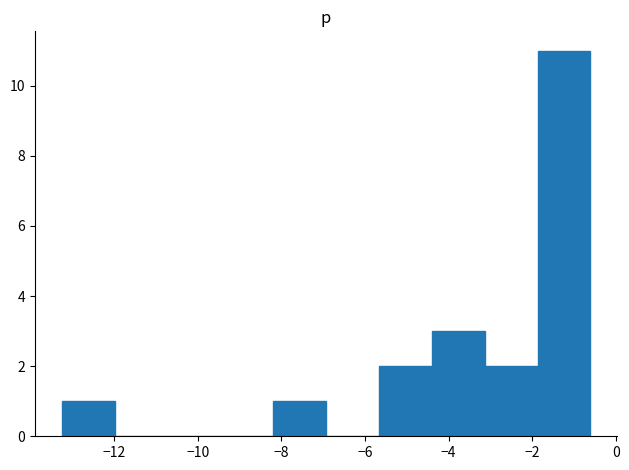

Reading left to right, transcribe this chart: for each bar, give the range it covers on the x-axis and its height. Neither the bar edges nor the heights are printed on the chart, so give them approximately, as read against the axes.

-13.2 to -12.0: 1
-12.0 to -10.8: 0
-10.8 to -9.4: 0
-9.4 to -8.2: 0
-8.2 to -7.0: 1
-7.0 to -5.6: 0
-5.6 to -4.4: 2
-4.4 to -3.2: 3
-3.2 to -1.8: 2
-1.8 to -0.6: 11